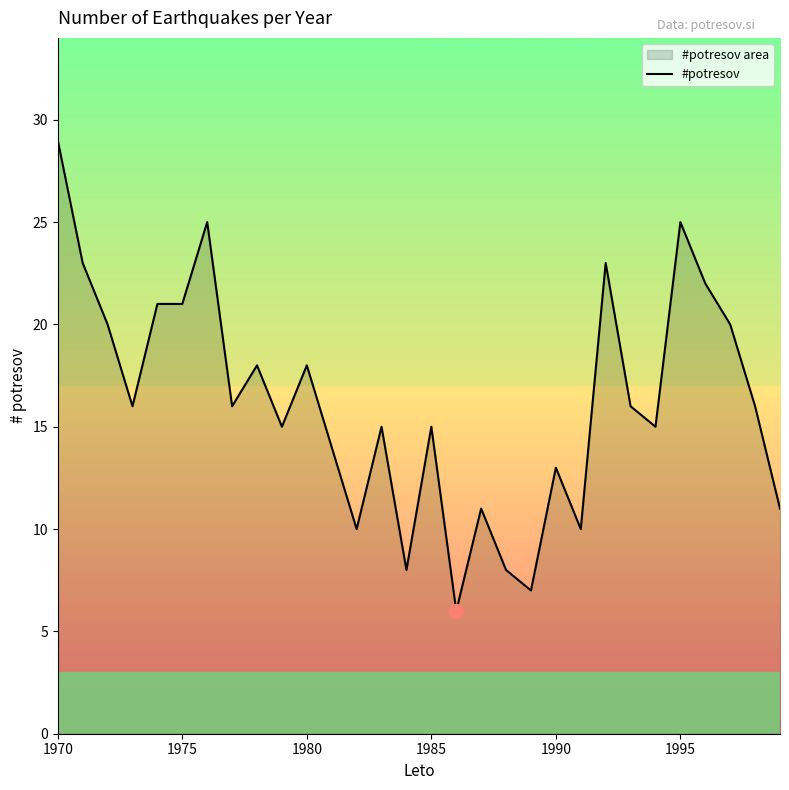

True or false: the data has more than 1 interior local peaks.

True